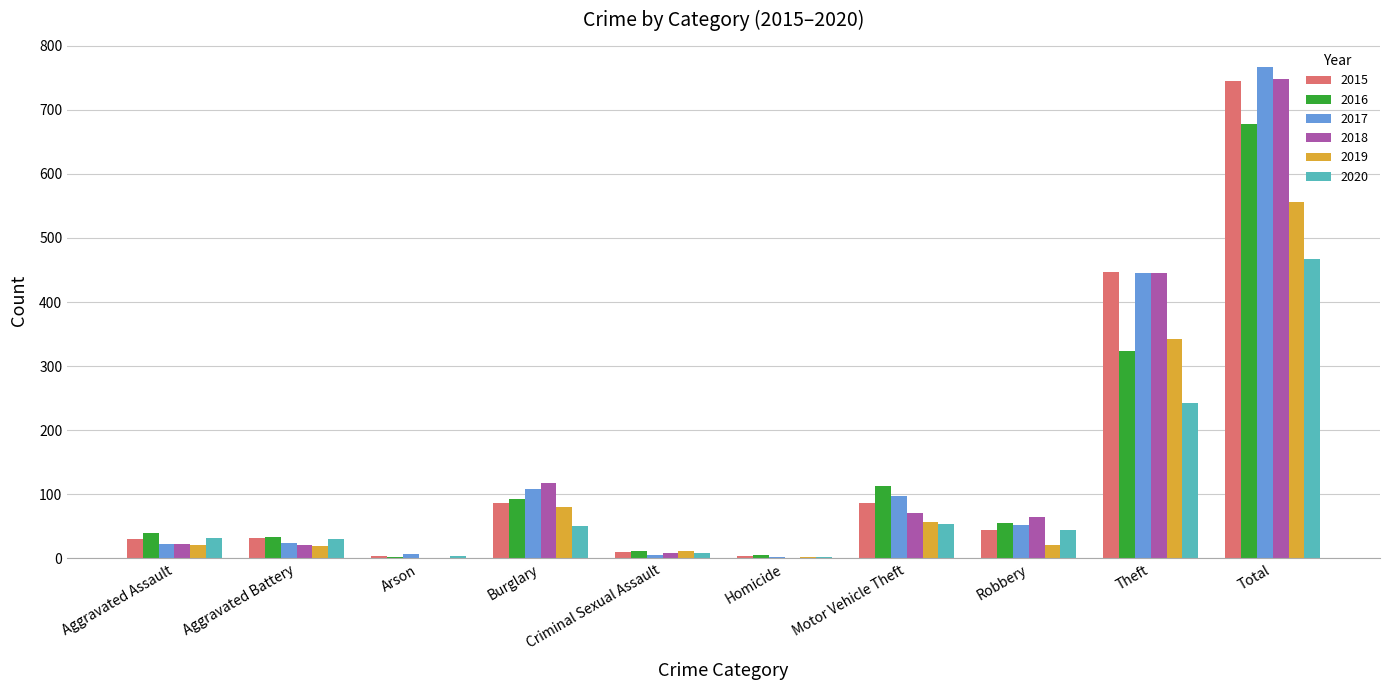

What is the maximum value shown in the chart?

766